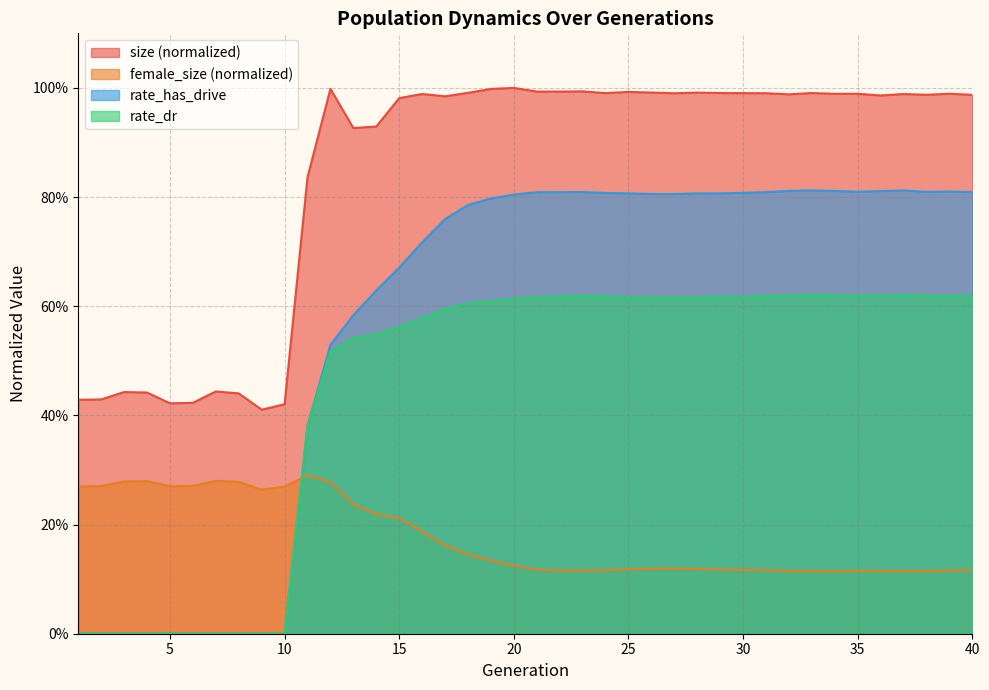

What is the value of the rate_dr point at the 23rd from the left?

0.6